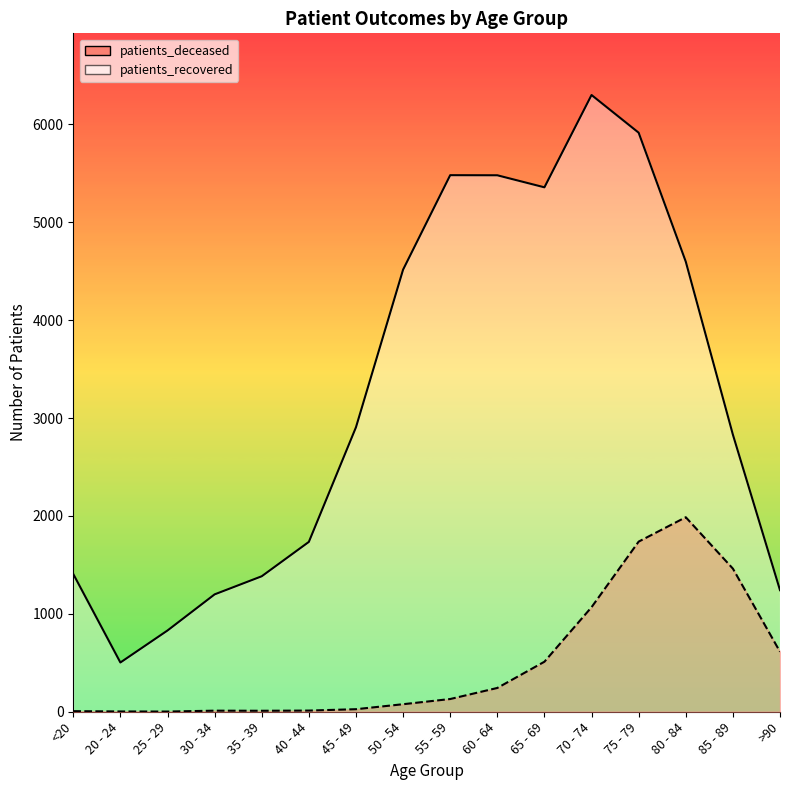

Which series has the largest total across all categories?

patients_recovered